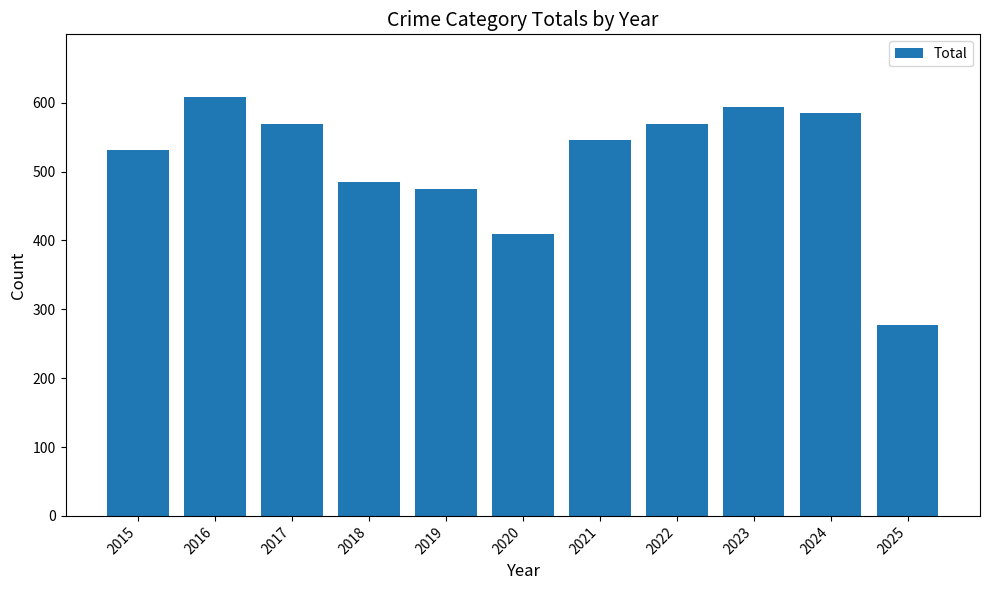

At which category does the chart reach its minimum across all series?

2025